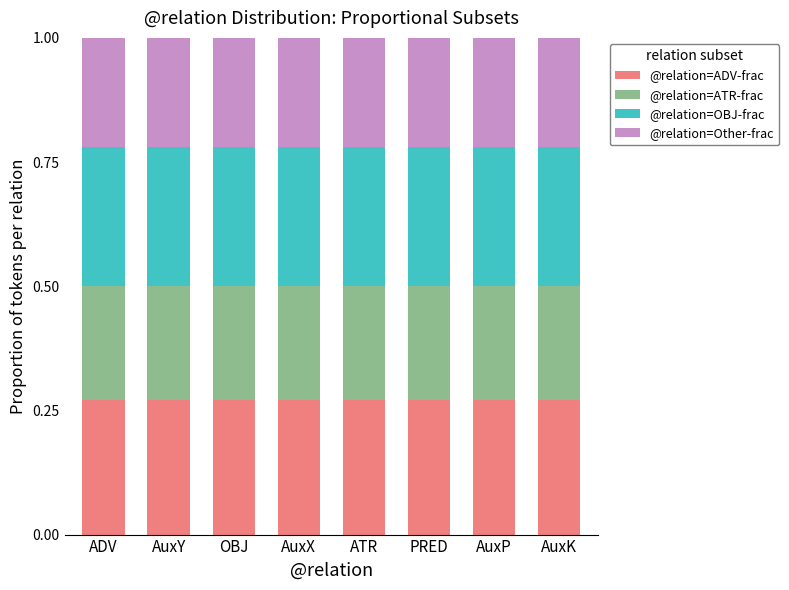

True or false: @relation=ADV-frac has a value of 0.2 at AuxY.

False